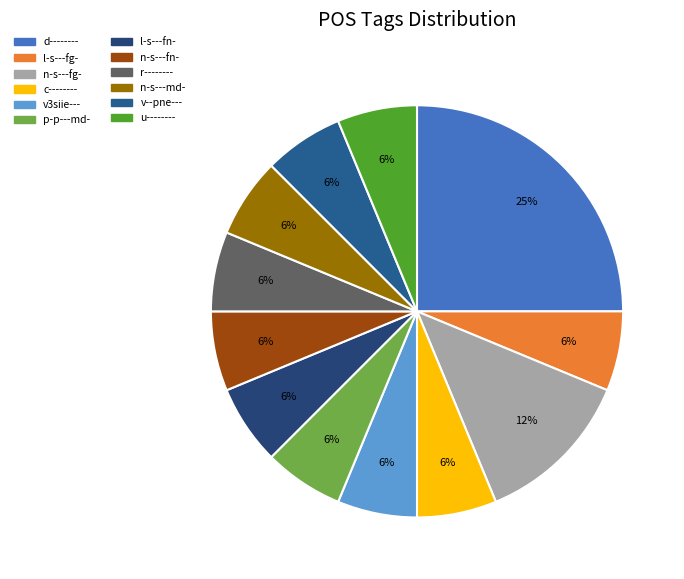

To the nearest percent, what percentage of the pie is c--------?

6%